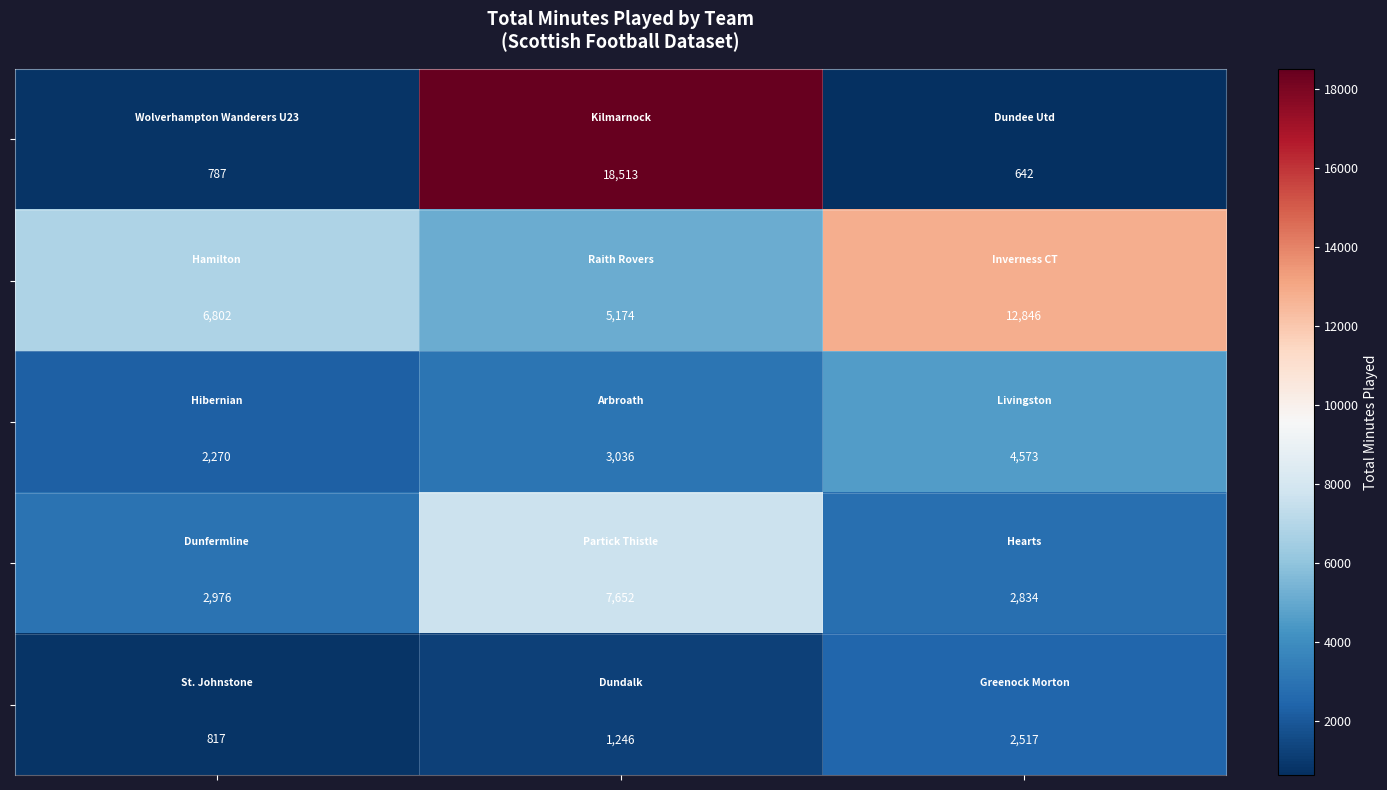

What is the maximum value shown in the chart?

18513